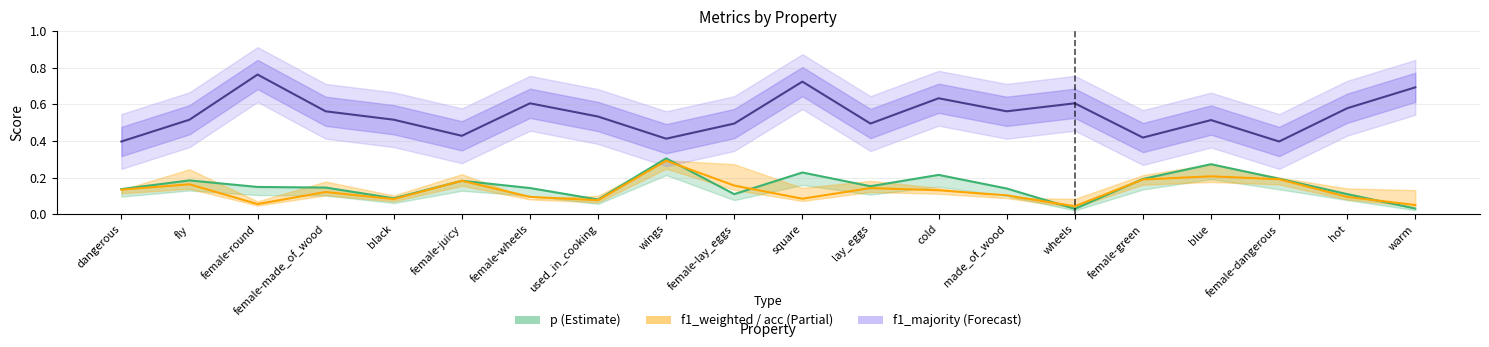

How many distinct data groups are displayed?

3